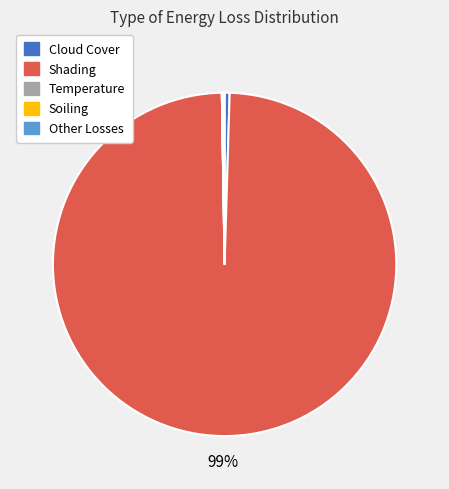

Which slice is the largest?

Shading